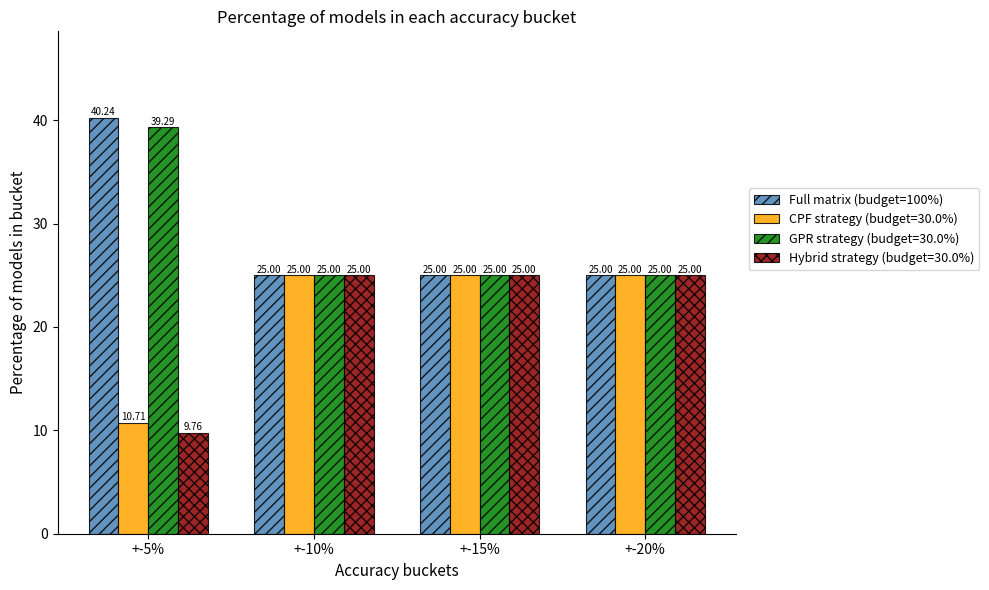

What is the average value of the Hybrid strategy (budget=30.0%) series?

21.2